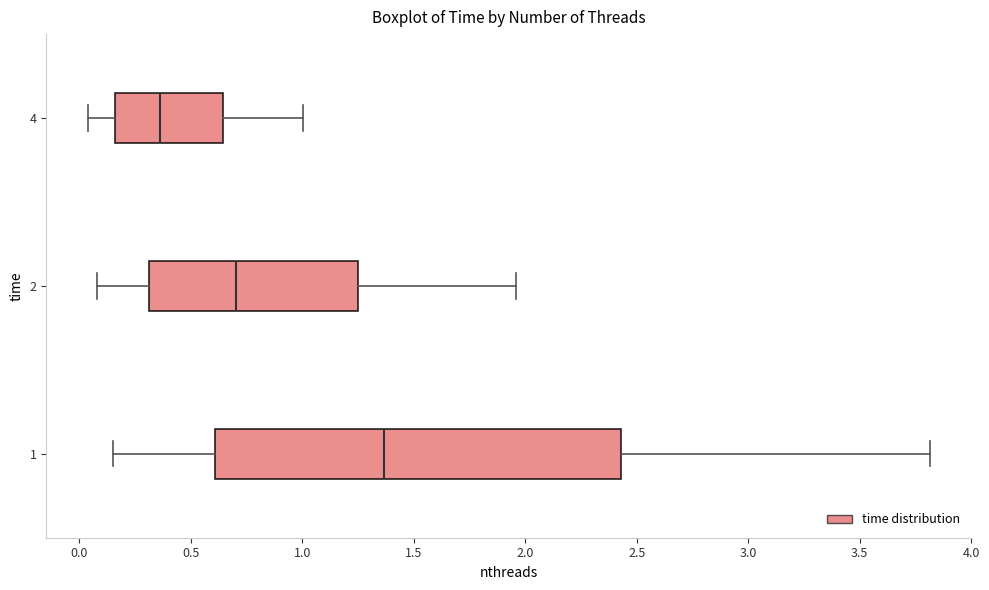

Where is the left edge of the box at y = 4 on the x-axis? The values are not printed on the chart, so give them approximately, as read against the axis.

0.15